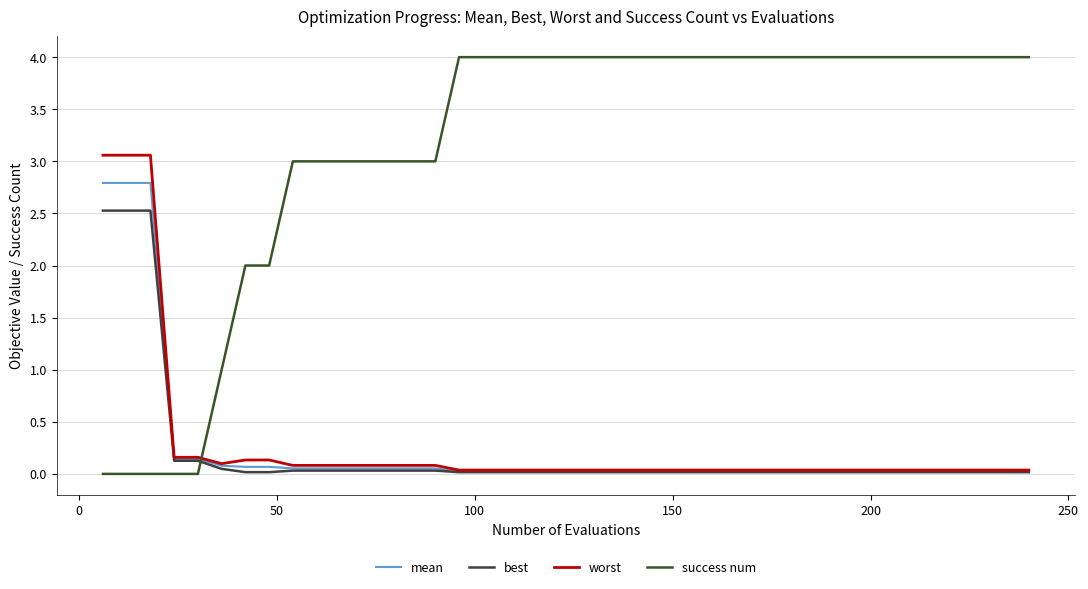

What is the maximum value shown in the chart?

4.0